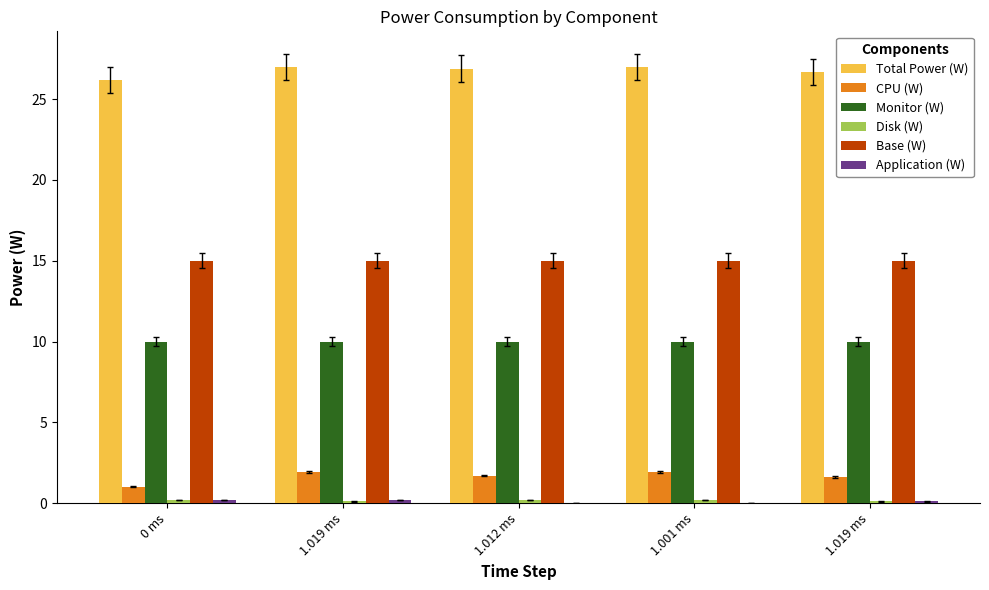

How many groups of bars are there?

5